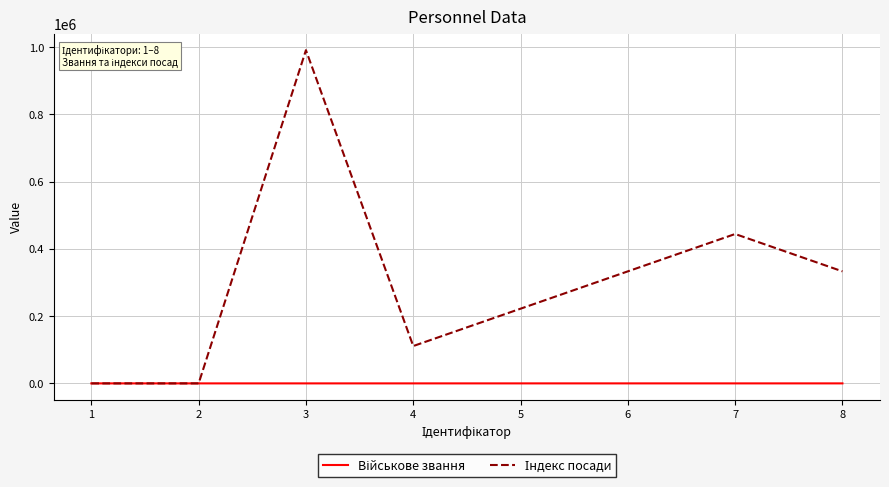

At which category is the sum across all series the highest?

3